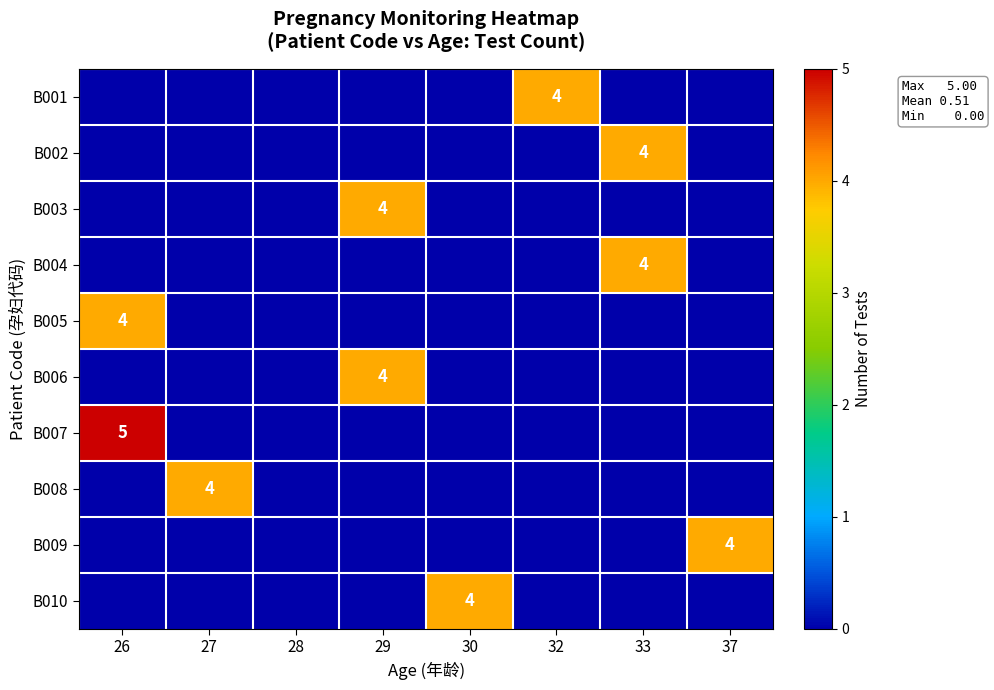

Between 29 and 26, which is larger?

29